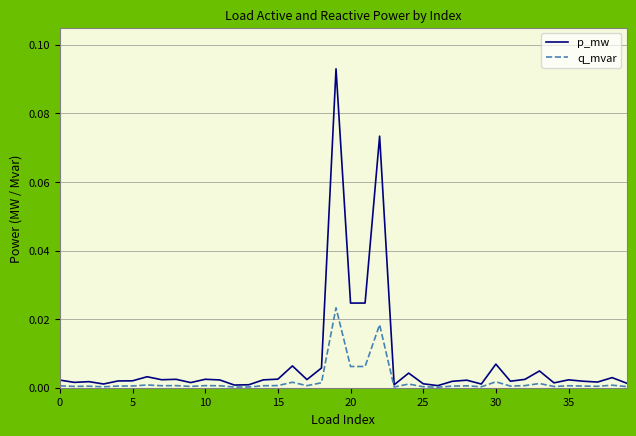

How many series are shown in this chart?

2